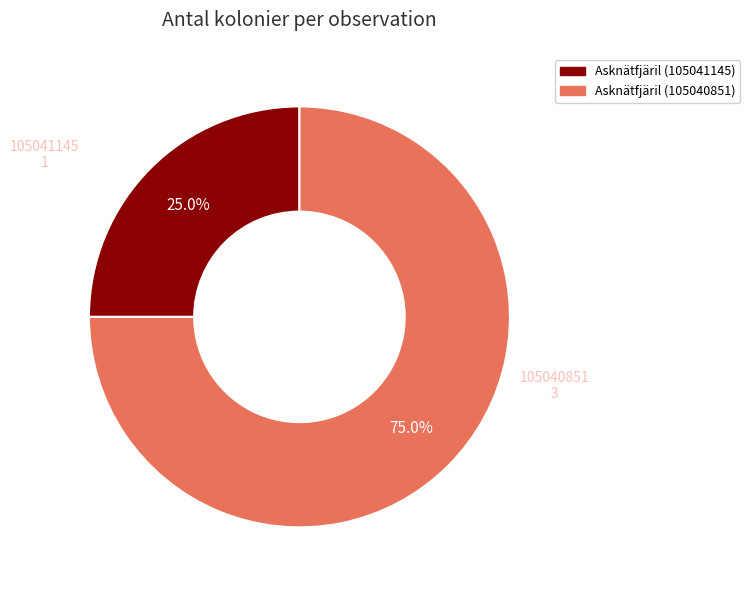

Between Asknätfjäril (105041145) and Asknätfjäril (105040851), which is larger?

Asknätfjäril (105040851)